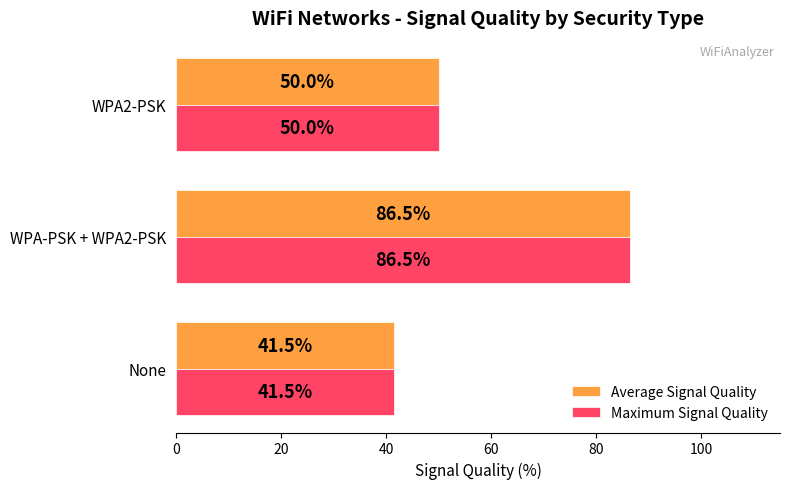

Is the value of Maximum Signal Quality at WPA-PSK + WPA2-PSK greater than the value of Average Signal Quality at None?

Yes